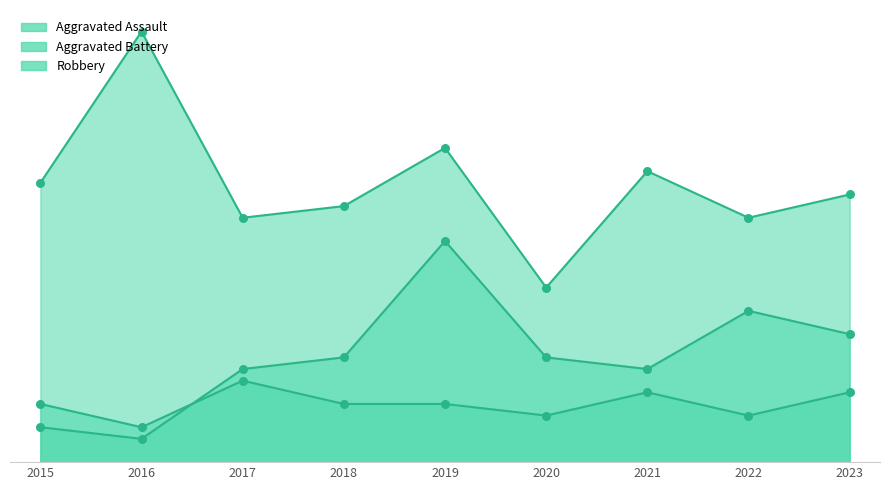

Which series reaches the maximum Y coordinate?

Robbery